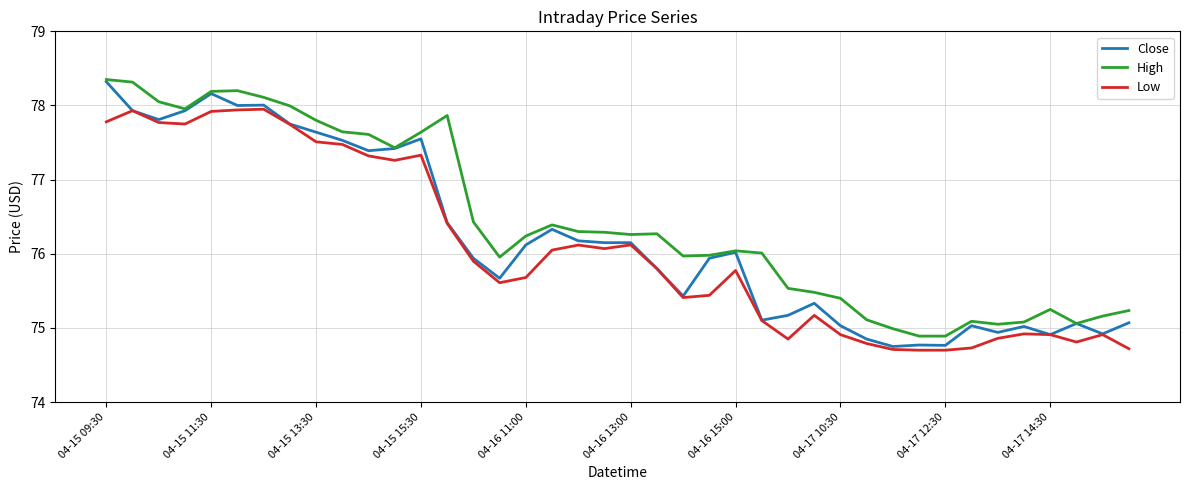

What is the highest value of the High series?

78.3